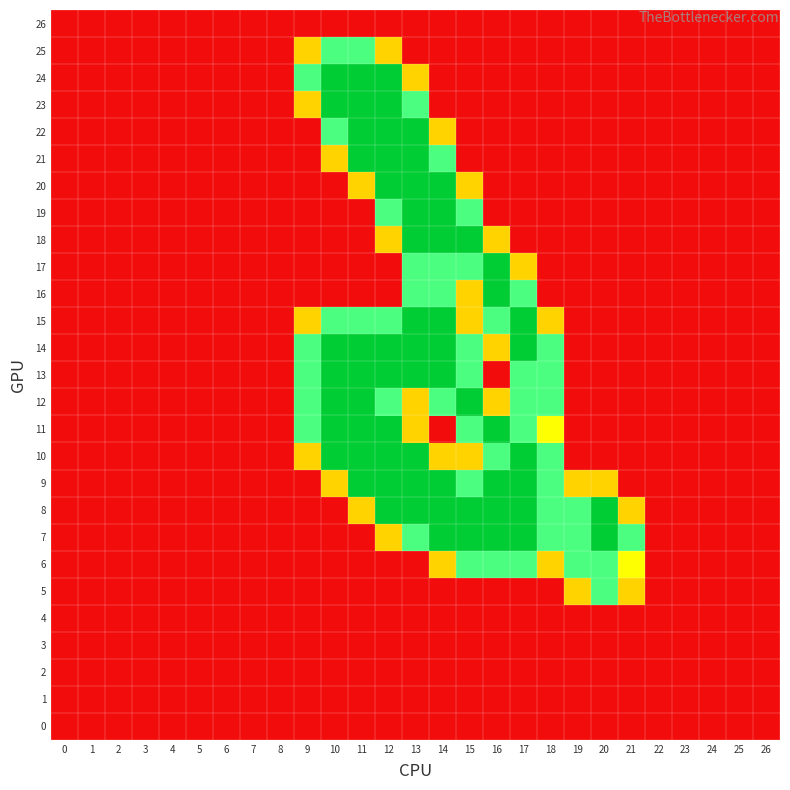

Which has a higher value, 20 or 7?

20